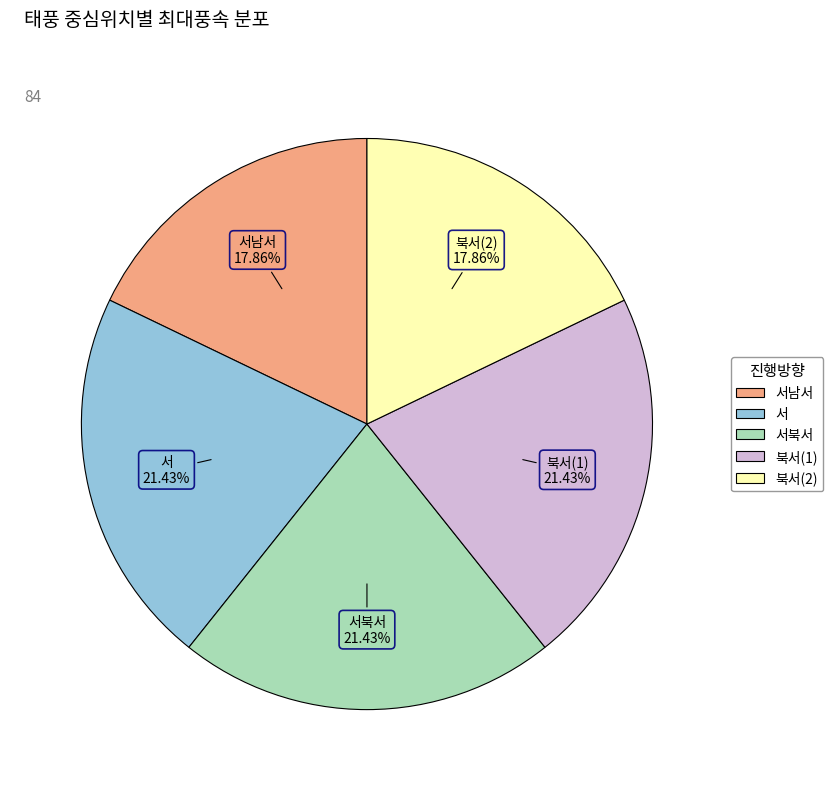

Is there a majority slice in this chart?

No